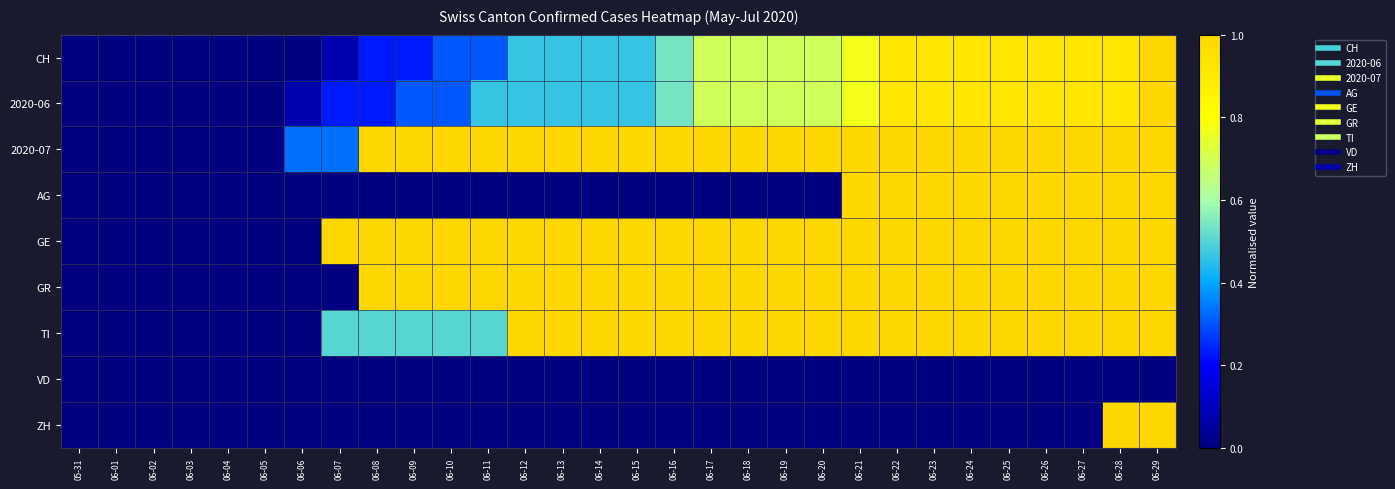

Reading right to left, transcribe all the data shown in this chart.

CH: 06-29=1.0	06-28=0.9	06-27=0.9	06-26=0.9	06-25=0.9	06-24=0.9	06-23=0.9	06-22=0.9	06-21=0.8	06-20=0.7	06-19=0.7	06-18=0.7	06-17=0.7	06-16=0.5	06-15=0.5	06-14=0.5	06-13=0.5	06-12=0.5	06-11=0.3	06-10=0.3	06-09=0.2	06-08=0.2	06-07=0.1	06-06=0.0	06-05=0.0	06-04=0.0	06-03=0.0	06-02=0.0	06-01=0.0	05-31=0.0
2020-06: 06-29=1.0	06-28=0.9	06-27=0.9	06-26=0.9	06-25=0.9	06-24=0.9	06-23=0.9	06-22=0.9	06-21=0.8	06-20=0.7	06-19=0.7	06-18=0.7	06-17=0.7	06-16=0.5	06-15=0.5	06-14=0.5	06-13=0.5	06-12=0.5	06-11=0.5	06-10=0.3	06-09=0.3	06-08=0.2	06-07=0.2	06-06=0.1	06-05=0.0	06-04=0.0	06-03=0.0	06-02=0.0	06-01=0.0	05-31=0.0
2020-07: 06-29=1.0	06-28=1.0	06-27=1.0	06-26=1.0	06-25=1.0	06-24=1.0	06-23=1.0	06-22=1.0	06-21=1.0	06-20=1.0	06-19=1.0	06-18=1.0	06-17=1.0	06-16=1.0	06-15=1.0	06-14=1.0	06-13=1.0	06-12=1.0	06-11=1.0	06-10=1.0	06-09=1.0	06-08=1.0	06-07=0.3	06-06=0.3	06-05=0.0	06-04=0.0	06-03=0.0	06-02=0.0	06-01=0.0	05-31=0.0
AG: 06-29=1.0	06-28=1.0	06-27=1.0	06-26=1.0	06-25=1.0	06-24=1.0	06-23=1.0	06-22=1.0	06-21=1.0	06-20=0.0	06-19=0.0	06-18=0.0	06-17=0.0	06-16=0.0	06-15=0.0	06-14=0.0	06-13=0.0	06-12=0.0	06-11=0.0	06-10=0.0	06-09=0.0	06-08=0.0	06-07=0.0	06-06=0.0	06-05=0.0	06-04=0.0	06-03=0.0	06-02=0.0	06-01=0.0	05-31=0.0
GE: 06-29=1.0	06-28=1.0	06-27=1.0	06-26=1.0	06-25=1.0	06-24=1.0	06-23=1.0	06-22=1.0	06-21=1.0	06-20=1.0	06-19=1.0	06-18=1.0	06-17=1.0	06-16=1.0	06-15=1.0	06-14=1.0	06-13=1.0	06-12=1.0	06-11=1.0	06-10=1.0	06-09=1.0	06-08=1.0	06-07=1.0	06-06=0.0	06-05=0.0	06-04=0.0	06-03=0.0	06-02=0.0	06-01=0.0	05-31=0.0
GR: 06-29=1.0	06-28=1.0	06-27=1.0	06-26=1.0	06-25=1.0	06-24=1.0	06-23=1.0	06-22=1.0	06-21=1.0	06-20=1.0	06-19=1.0	06-18=1.0	06-17=1.0	06-16=1.0	06-15=1.0	06-14=1.0	06-13=1.0	06-12=1.0	06-11=1.0	06-10=1.0	06-09=1.0	06-08=1.0	06-07=0.0	06-06=0.0	06-05=0.0	06-04=0.0	06-03=0.0	06-02=0.0	06-01=0.0	05-31=0.0
TI: 06-29=1.0	06-28=1.0	06-27=1.0	06-26=1.0	06-25=1.0	06-24=1.0	06-23=1.0	06-22=1.0	06-21=1.0	06-20=1.0	06-19=1.0	06-18=1.0	06-17=1.0	06-16=1.0	06-15=1.0	06-14=1.0	06-13=1.0	06-12=1.0	06-11=0.5	06-10=0.5	06-09=0.5	06-08=0.5	06-07=0.5	06-06=0.0	06-05=0.0	06-04=0.0	06-03=0.0	06-02=0.0	06-01=0.0	05-31=0.0
VD: 06-29=0.0	06-28=0.0	06-27=0.0	06-26=0.0	06-25=0.0	06-24=0.0	06-23=0.0	06-22=0.0	06-21=0.0	06-20=0.0	06-19=0.0	06-18=0.0	06-17=0.0	06-16=0.0	06-15=0.0	06-14=0.0	06-13=0.0	06-12=0.0	06-11=0.0	06-10=0.0	06-09=0.0	06-08=0.0	06-07=0.0	06-06=0.0	06-05=0.0	06-04=0.0	06-03=0.0	06-02=0.0	06-01=0.0	05-31=0.0
ZH: 06-29=1.0	06-28=1.0	06-27=0.0	06-26=0.0	06-25=0.0	06-24=0.0	06-23=0.0	06-22=0.0	06-21=0.0	06-20=0.0	06-19=0.0	06-18=0.0	06-17=0.0	06-16=0.0	06-15=0.0	06-14=0.0	06-13=0.0	06-12=0.0	06-11=0.0	06-10=0.0	06-09=0.0	06-08=0.0	06-07=0.0	06-06=0.0	06-05=0.0	06-04=0.0	06-03=0.0	06-02=0.0	06-01=0.0	05-31=0.0